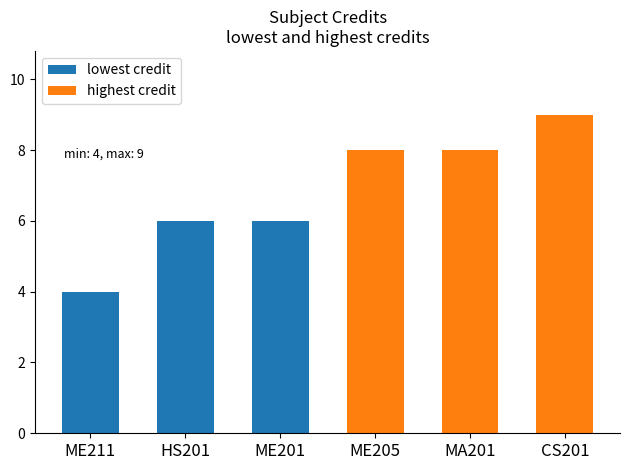

Which series has the largest range (max minus min)?

lowest credit